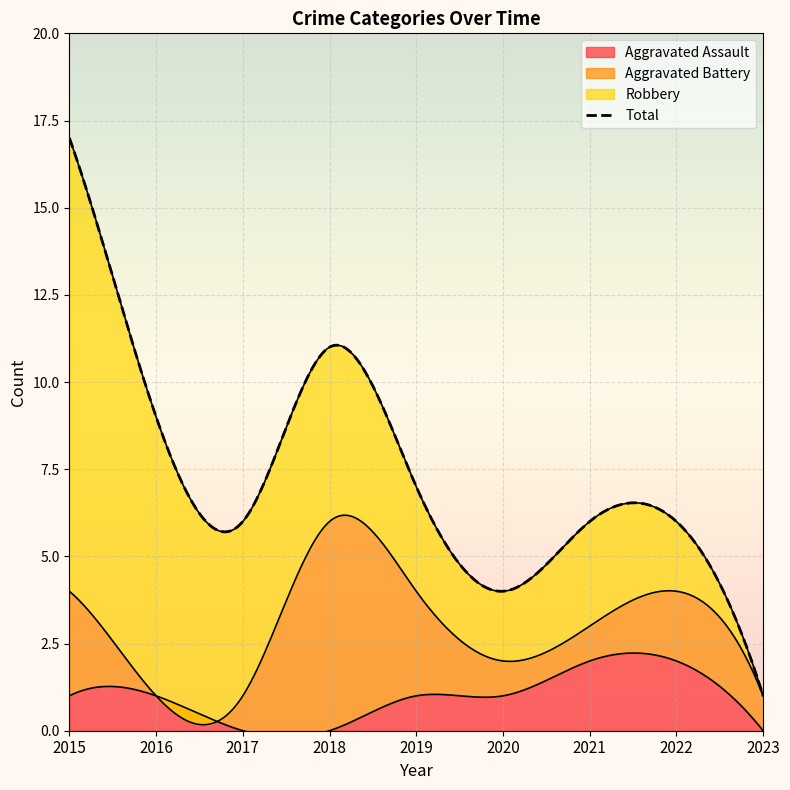

At which label does Aggravated Assault first exceed 1?

2021